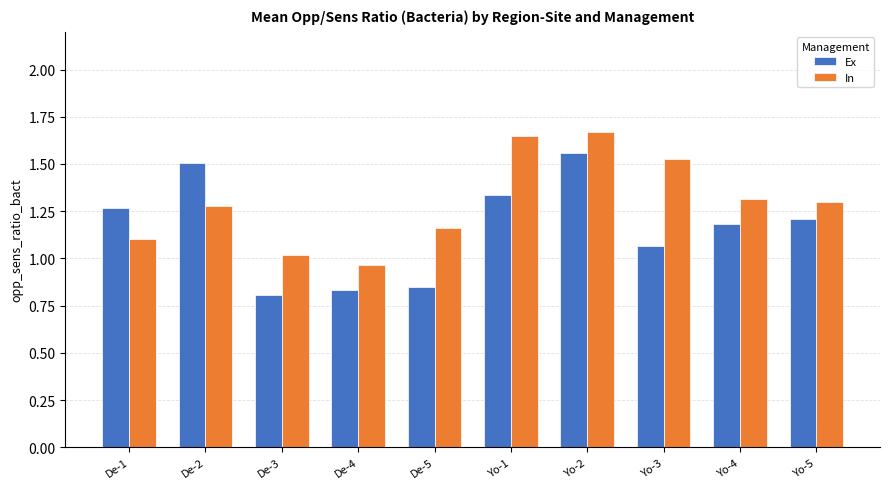

What is the total value across all series at Yo-1?

3.0